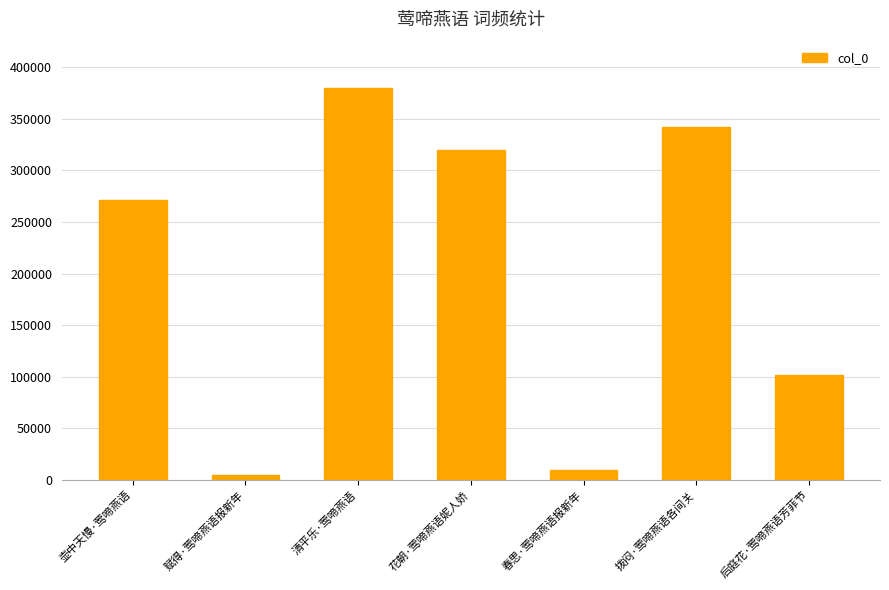

Rank the categories by value from lowest to highest.

赋得·莺啼燕语报新年, 春思·莺啼燕语报新年, 后庭花·莺啼燕语芳菲节, 壶中天慢·莺啼燕语, 花朝·莺啼燕语妮人娇, 拨闷·莺啼燕语各间关, 清平乐·莺啼燕语